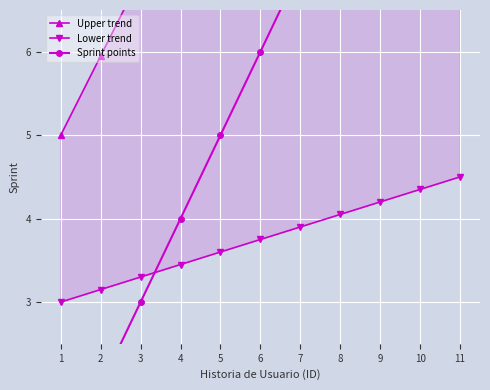

Between 6 and 11, which is larger?

11